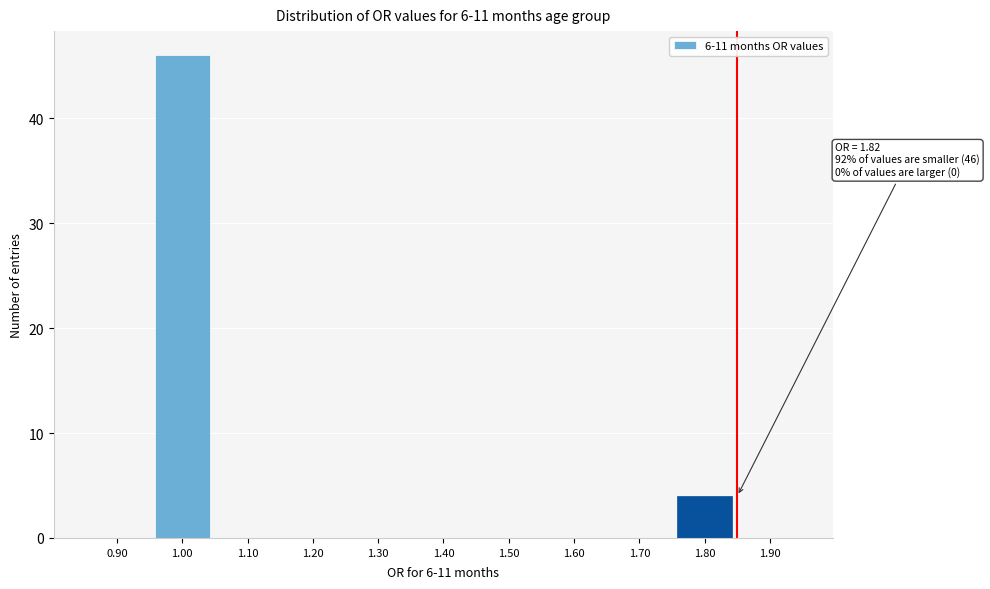

Reading left to right, extract all data points from this chart.

0.90=0	1.00=46	1.10=0	1.20=0	1.30=0	1.40=0	1.50=0	1.60=0	1.70=0	1.80=4	1.90=0